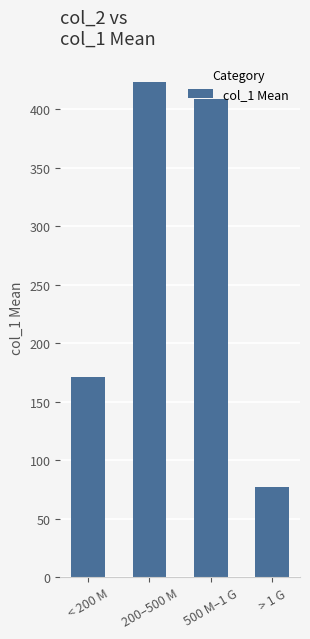

Which category has the highest value across all series?

200–500 M